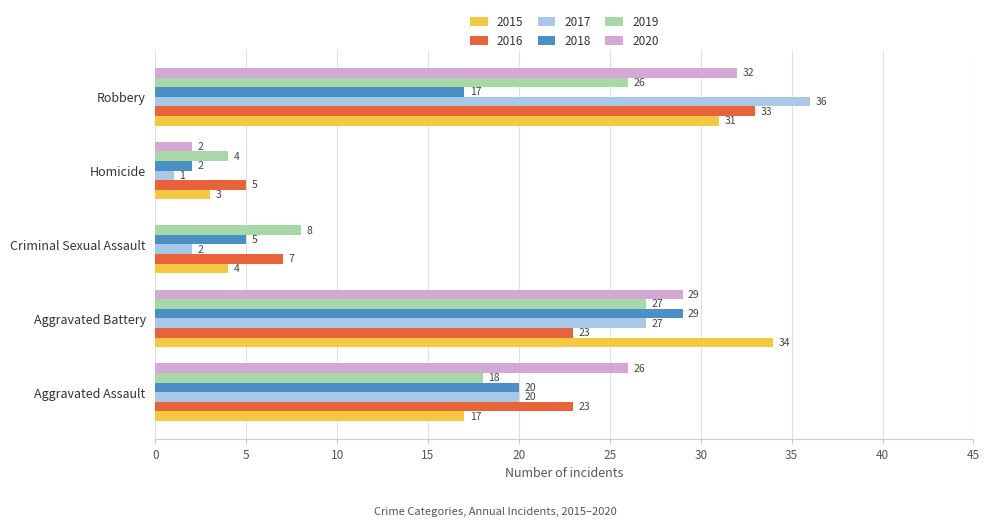

At which label is 2020 closest to 16?

Aggravated Assault